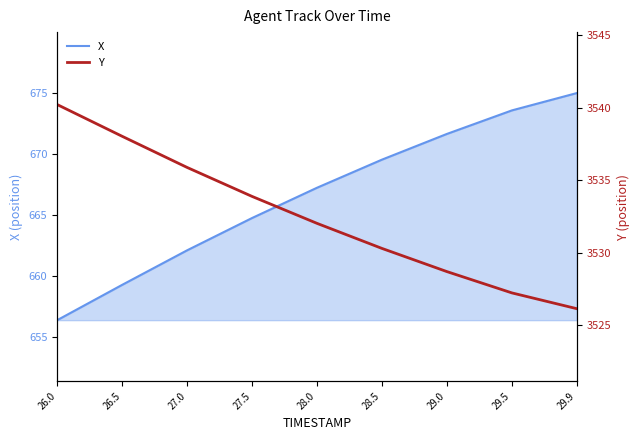

Between 26.0 and 27.0, which is larger?

27.0